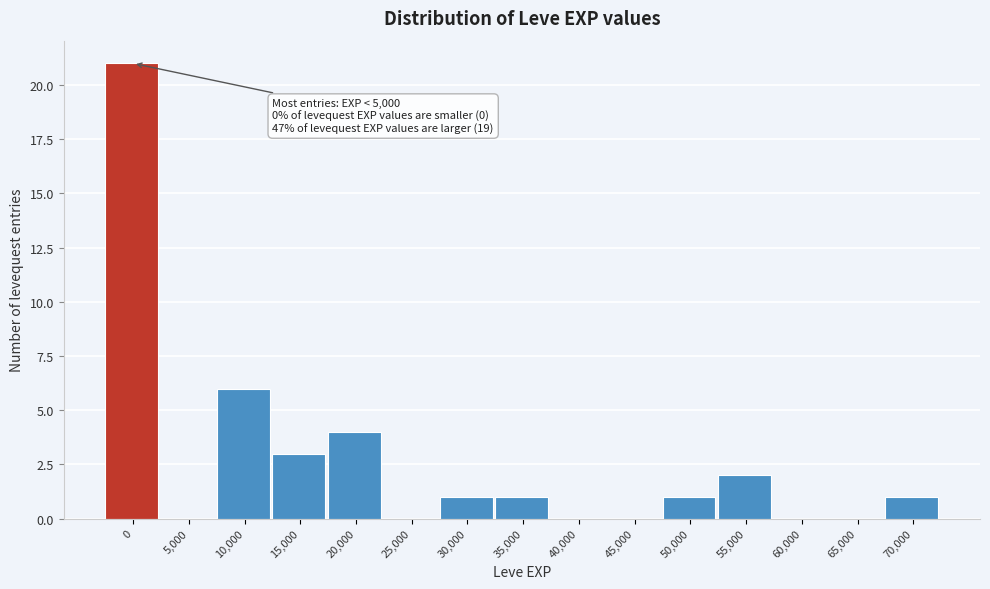

Reading left to right, extract all data points from this chart.

0=21	5,000=0	10,000=6	15,000=3	20,000=4	25,000=0	30,000=1	35,000=1	40,000=0	45,000=0	50,000=1	55,000=2	60,000=0	65,000=0	70,000=1